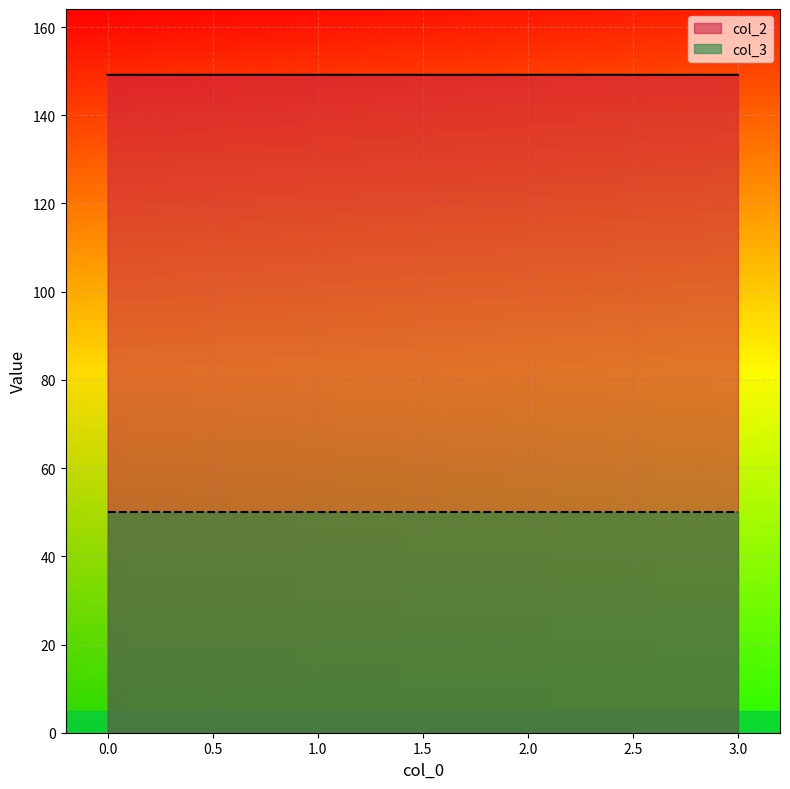

How many interior local peaks (higher than both neighbors) does the data have?

1